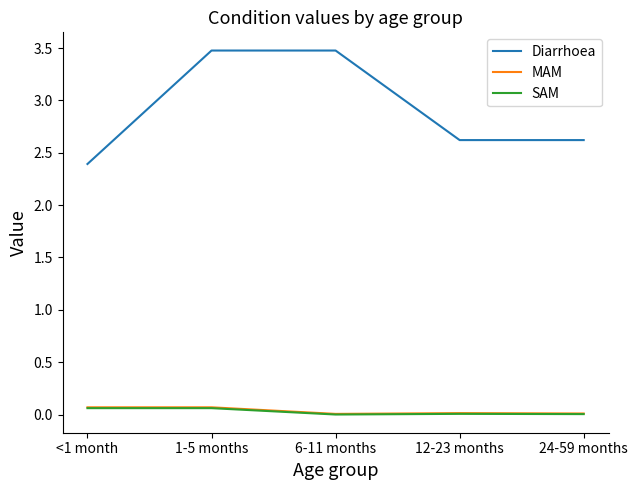

Between 6-11 months and 24-59 months, which series saw the biggest shift?

Diarrhoea